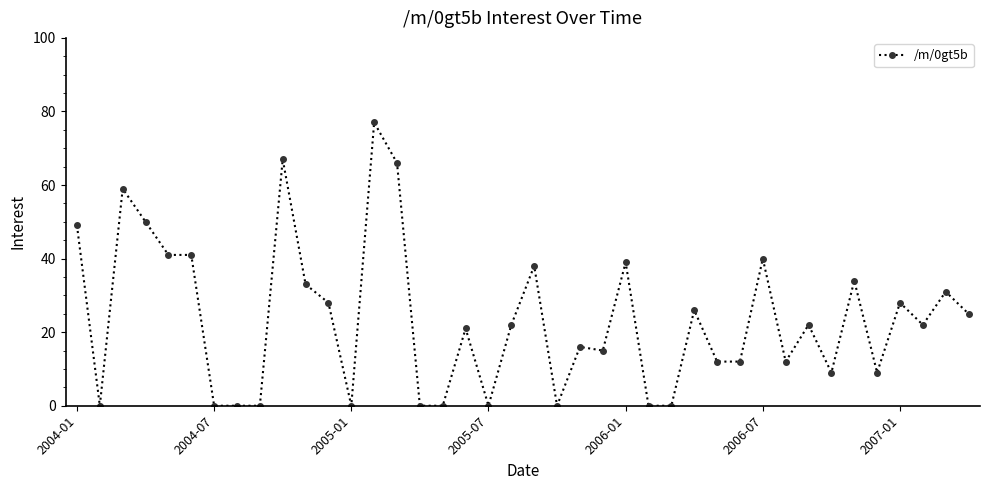

What is the value of the 5th point from the left?

41